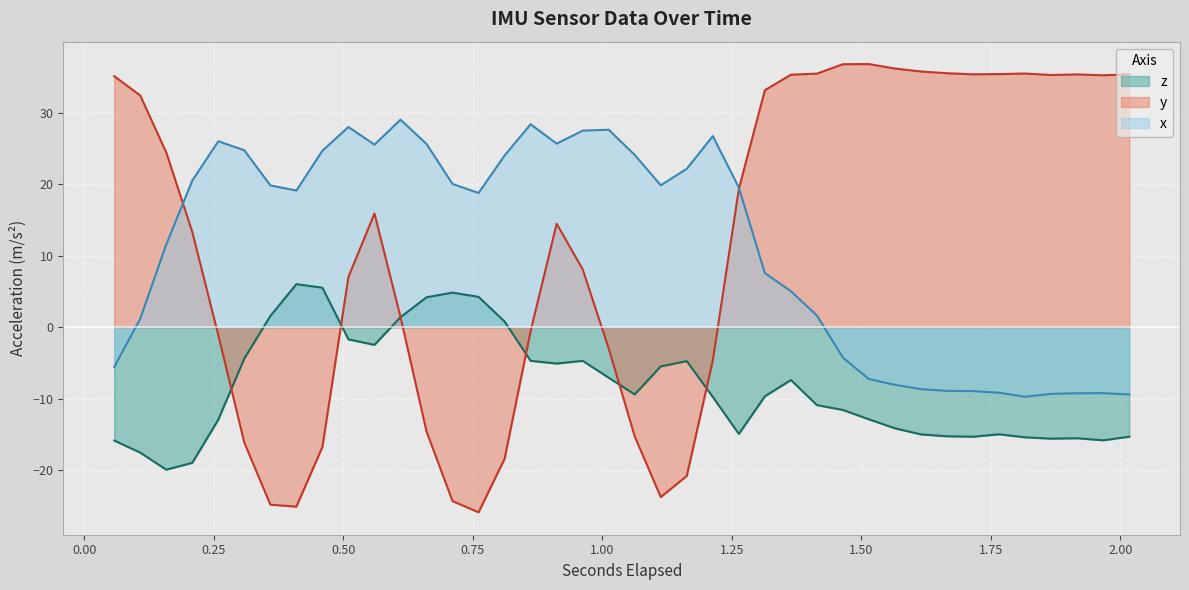

At 0.560169677734375, list the series in order from largest to smallest.

x, y, z